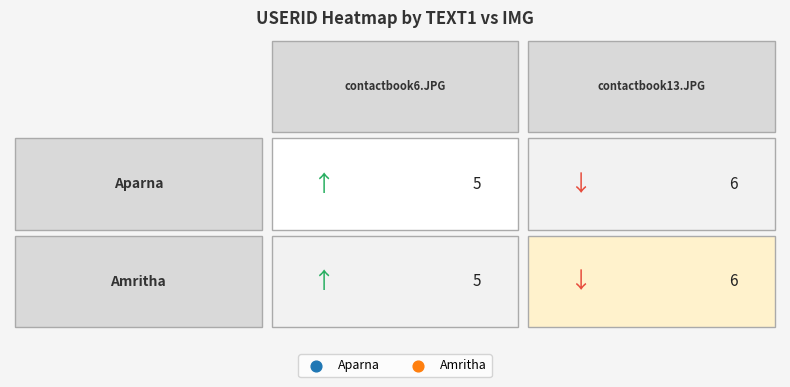

What is the average value of the contactbook13.JPG series?

6